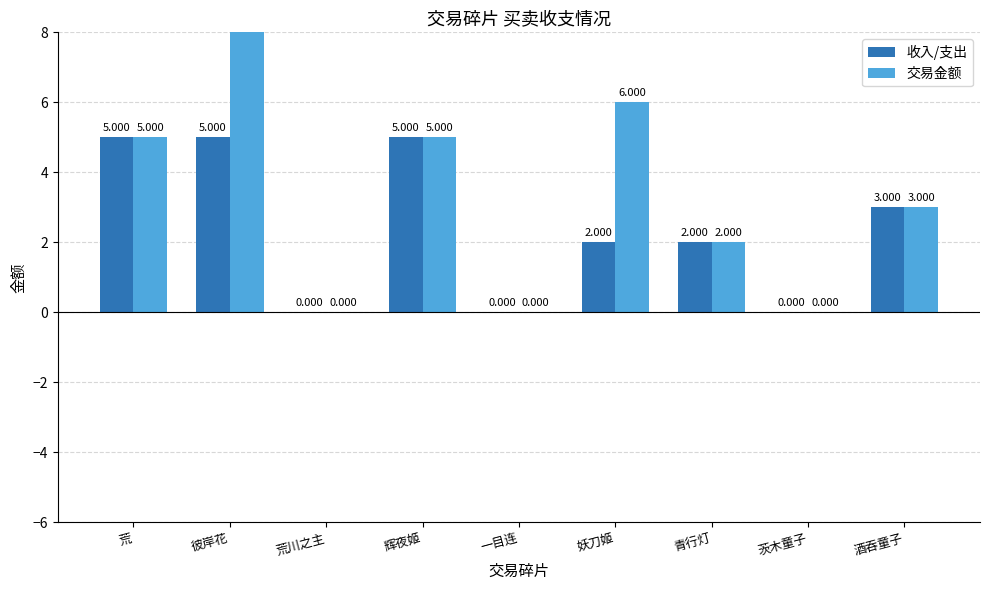

Rank the series by their maximum value, from lowest to highest.

收入/支出, 交易金额